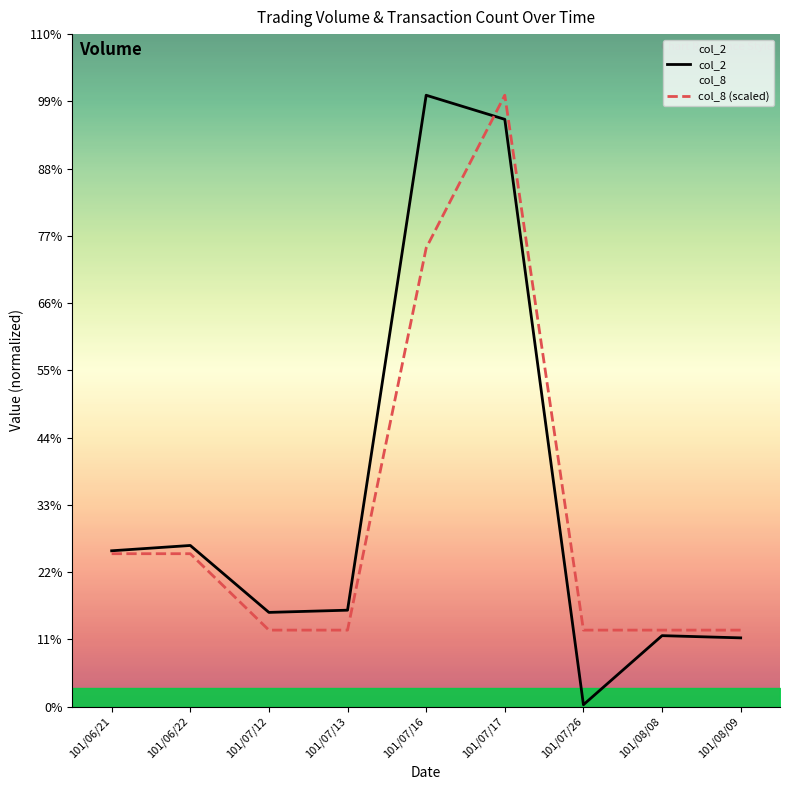

Which series has the largest range (max minus min)?

col_2